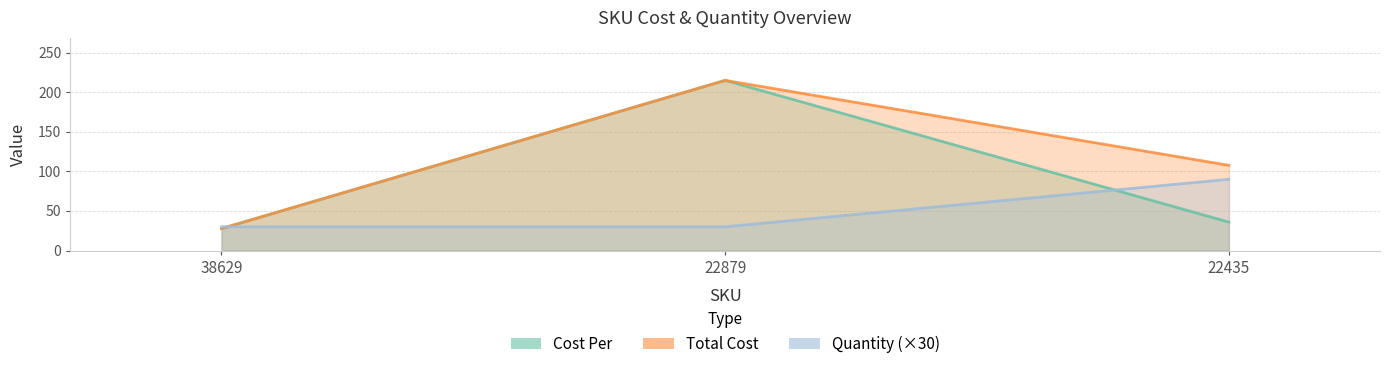

Is it true that Total Cost equals 27.7 at 38629?

True